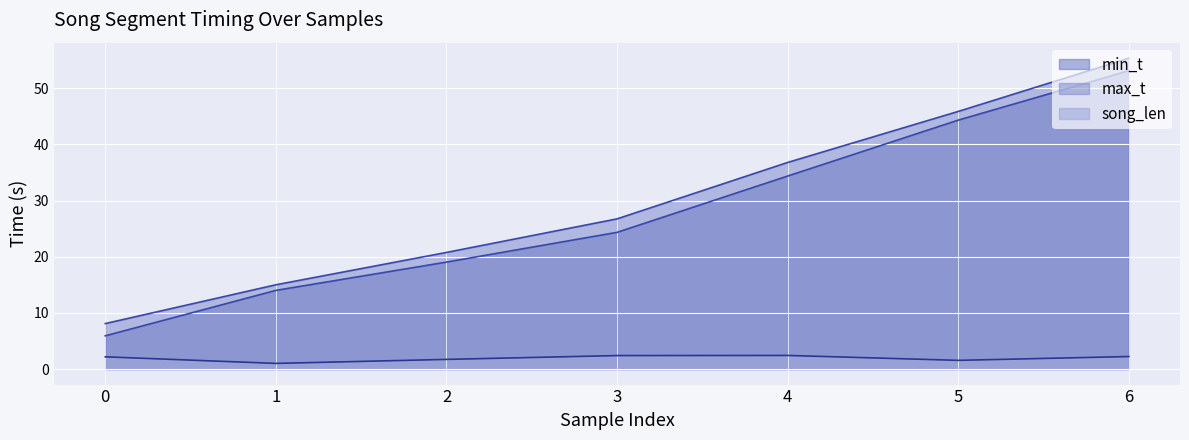

Is the value of max_t at 1 greater than the value of song_len at 4?

Yes